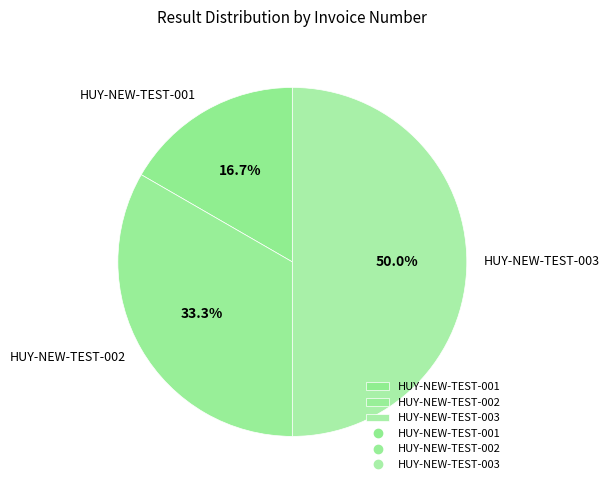

Which slice is the smallest?

HUY-NEW-TEST-001